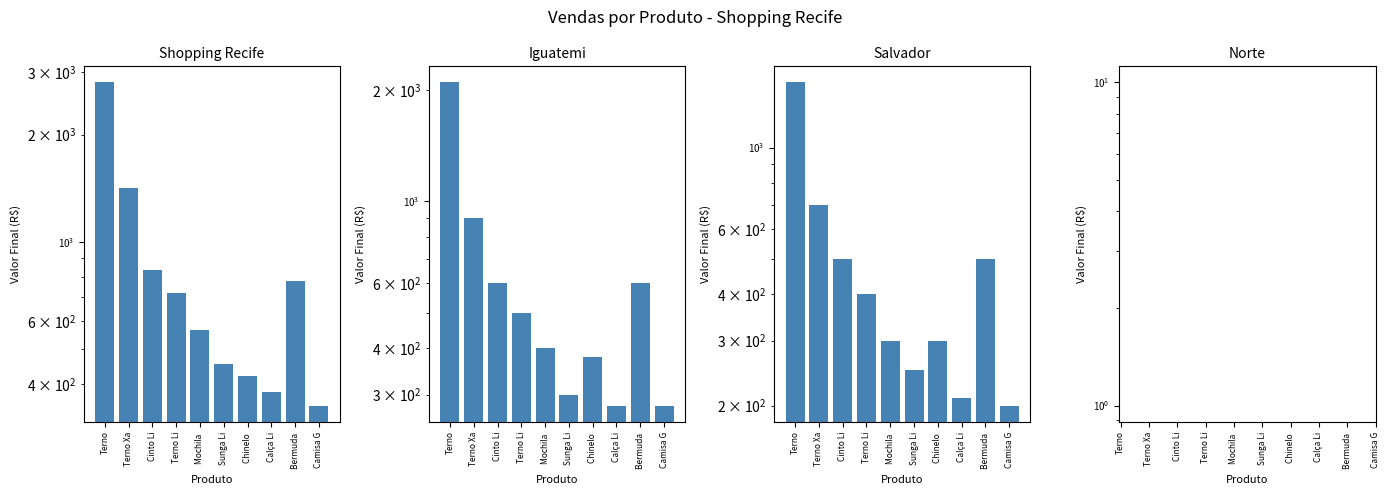

Read the Shopping Recife value at Camisa G.

348.0